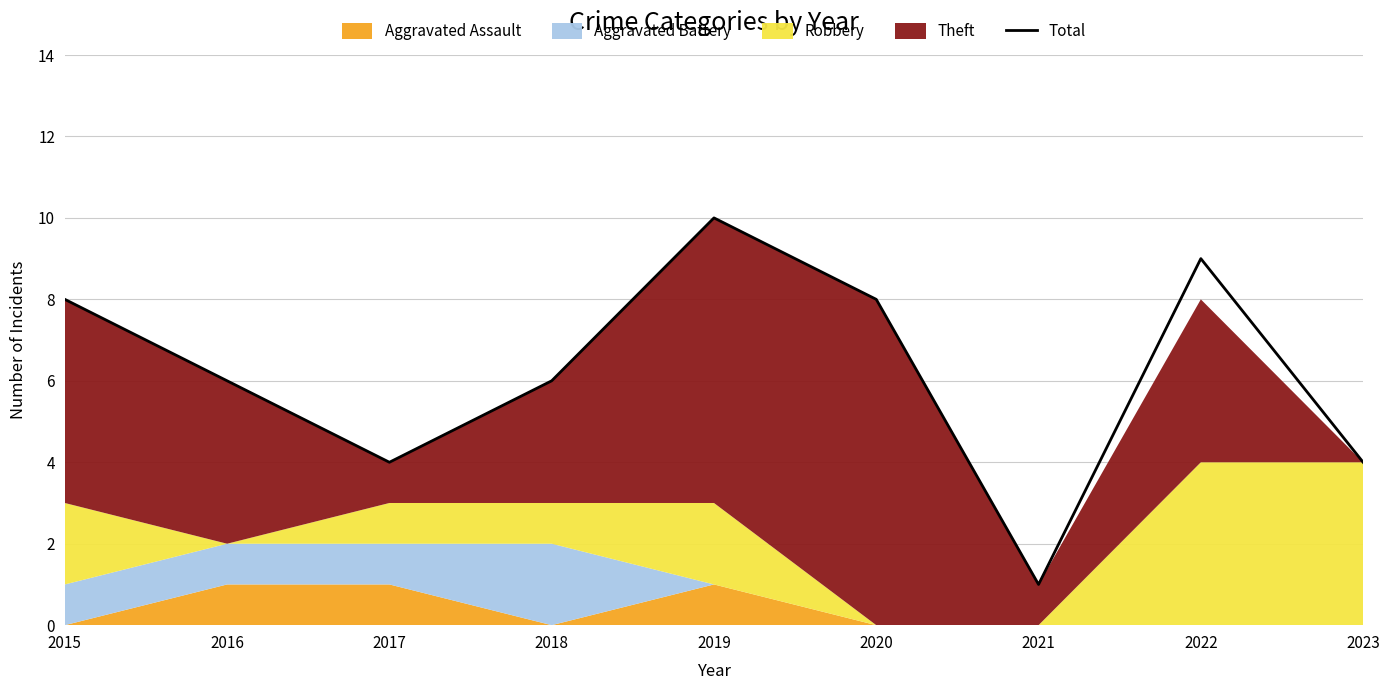

At which label does the data first exceed 6?

2015